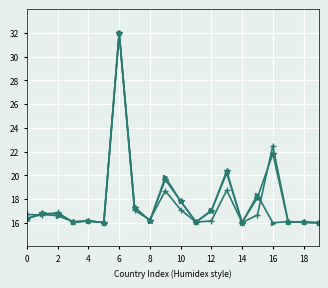

What is the smallest value displayed?

16.0